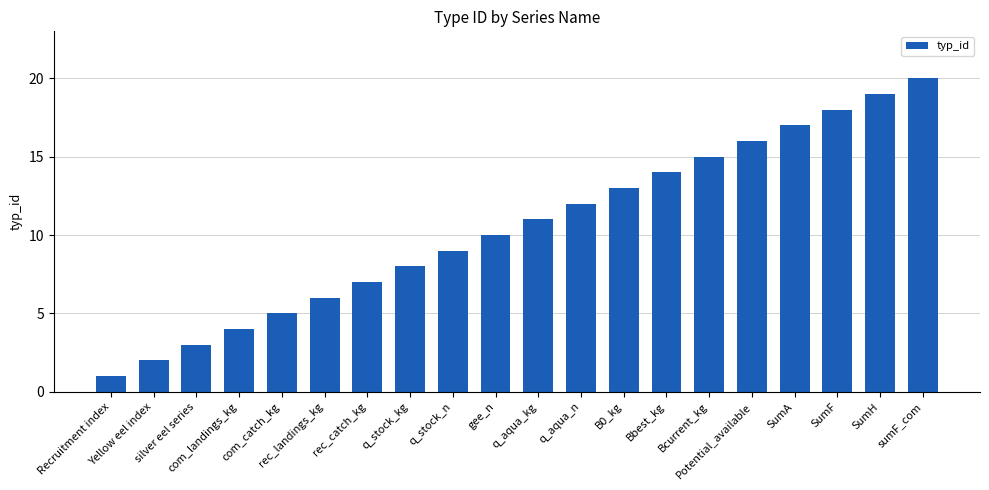

Which category has the highest value across all series?

sumF_com